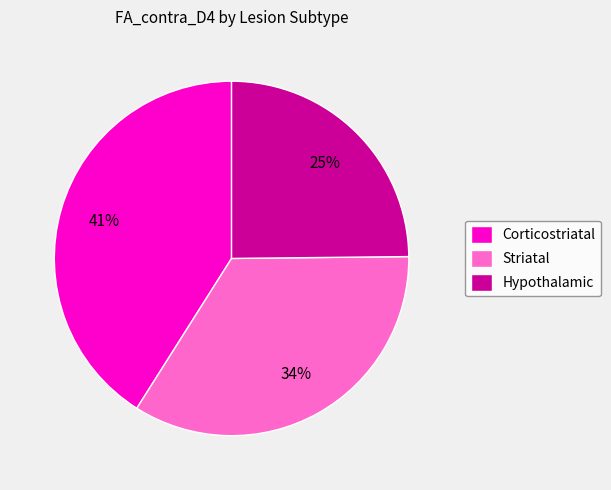

Is there a majority slice in this chart?

No